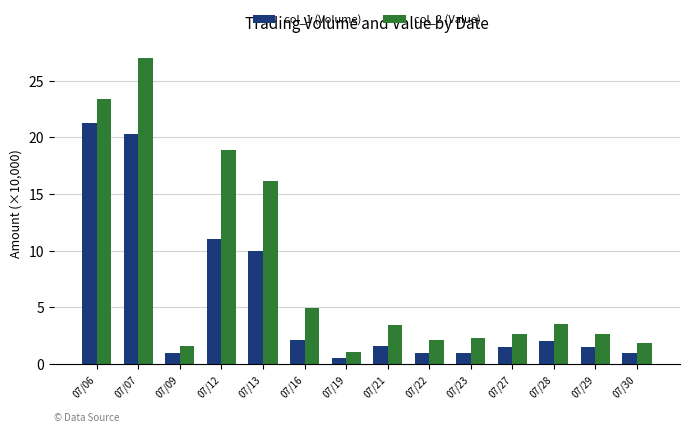

Is it true that col_2 (Value) equals 2.6 at 07/27?

True